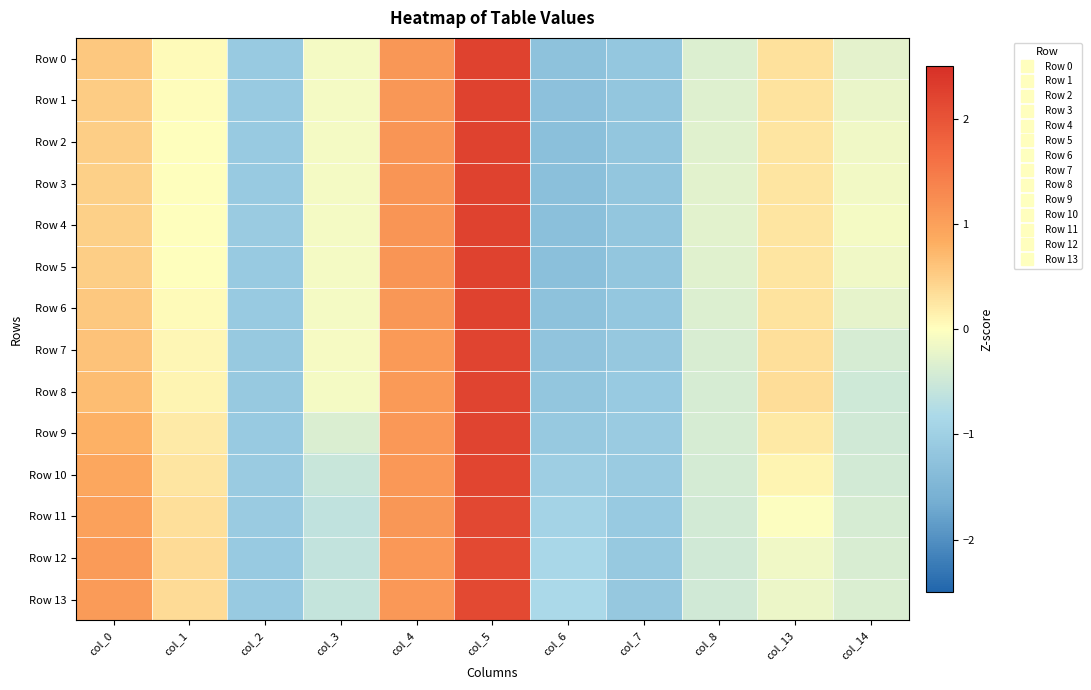

Reading left to right, list all the values displayed in this chart.

Row 0: col_0=0.6	col_1=0.0	col_2=-1.1	col_3=-0.1	col_4=1.1	col_5=2.2	col_6=-1.3	col_7=-1.2	col_8=-0.3	col_13=0.3	col_14=-0.3
Row 1: col_0=0.5	col_1=0.0	col_2=-1.1	col_3=-0.1	col_4=1.1	col_5=2.2	col_6=-1.3	col_7=-1.2	col_8=-0.3	col_13=0.3	col_14=-0.2
Row 2: col_0=0.5	col_1=0.0	col_2=-1.1	col_3=-0.1	col_4=1.1	col_5=2.2	col_6=-1.3	col_7=-1.2	col_8=-0.3	col_13=0.3	col_14=-0.1
Row 3: col_0=0.5	col_1=0.0	col_2=-1.1	col_3=-0.1	col_4=1.1	col_5=2.2	col_6=-1.3	col_7=-1.2	col_8=-0.3	col_13=0.3	col_14=-0.1
Row 4: col_0=0.5	col_1=0.0	col_2=-1.1	col_3=-0.1	col_4=1.1	col_5=2.2	col_6=-1.3	col_7=-1.2	col_8=-0.3	col_13=0.3	col_14=-0.1
Row 5: col_0=0.5	col_1=0.0	col_2=-1.1	col_3=-0.1	col_4=1.1	col_5=2.2	col_6=-1.3	col_7=-1.2	col_8=-0.3	col_13=0.3	col_14=-0.1
Row 6: col_0=0.6	col_1=0.0	col_2=-1.1	col_3=-0.1	col_4=1.1	col_5=2.2	col_6=-1.3	col_7=-1.2	col_8=-0.3	col_13=0.3	col_14=-0.2
Row 7: col_0=0.6	col_1=0.1	col_2=-1.1	col_3=-0.1	col_4=1.1	col_5=2.2	col_6=-1.2	col_7=-1.1	col_8=-0.4	col_13=0.3	col_14=-0.4
Row 8: col_0=0.7	col_1=0.1	col_2=-1.1	col_3=-0.1	col_4=1.1	col_5=2.2	col_6=-1.2	col_7=-1.1	col_8=-0.4	col_13=0.3	col_14=-0.5
Row 9: col_0=0.8	col_1=0.2	col_2=-1.1	col_3=-0.4	col_4=1.1	col_5=2.2	col_6=-1.1	col_7=-1.1	col_8=-0.4	col_13=0.2	col_14=-0.5
Row 10: col_0=0.9	col_1=0.3	col_2=-1.1	col_3=-0.5	col_4=1.1	col_5=2.2	col_6=-1.0	col_7=-1.1	col_8=-0.4	col_13=0.1	col_14=-0.4
Row 11: col_0=1.0	col_1=0.3	col_2=-1.1	col_3=-0.6	col_4=1.1	col_5=2.2	col_6=-0.9	col_7=-1.1	col_8=-0.4	col_13=-0.0	col_14=-0.4
Row 12: col_0=1.1	col_1=0.4	col_2=-1.1	col_3=-0.6	col_4=1.1	col_5=2.1	col_6=-0.9	col_7=-1.1	col_8=-0.5	col_13=-0.1	col_14=-0.4
Row 13: col_0=1.1	col_1=0.4	col_2=-1.1	col_3=-0.6	col_4=1.1	col_5=2.1	col_6=-0.8	col_7=-1.1	col_8=-0.5	col_13=-0.2	col_14=-0.4